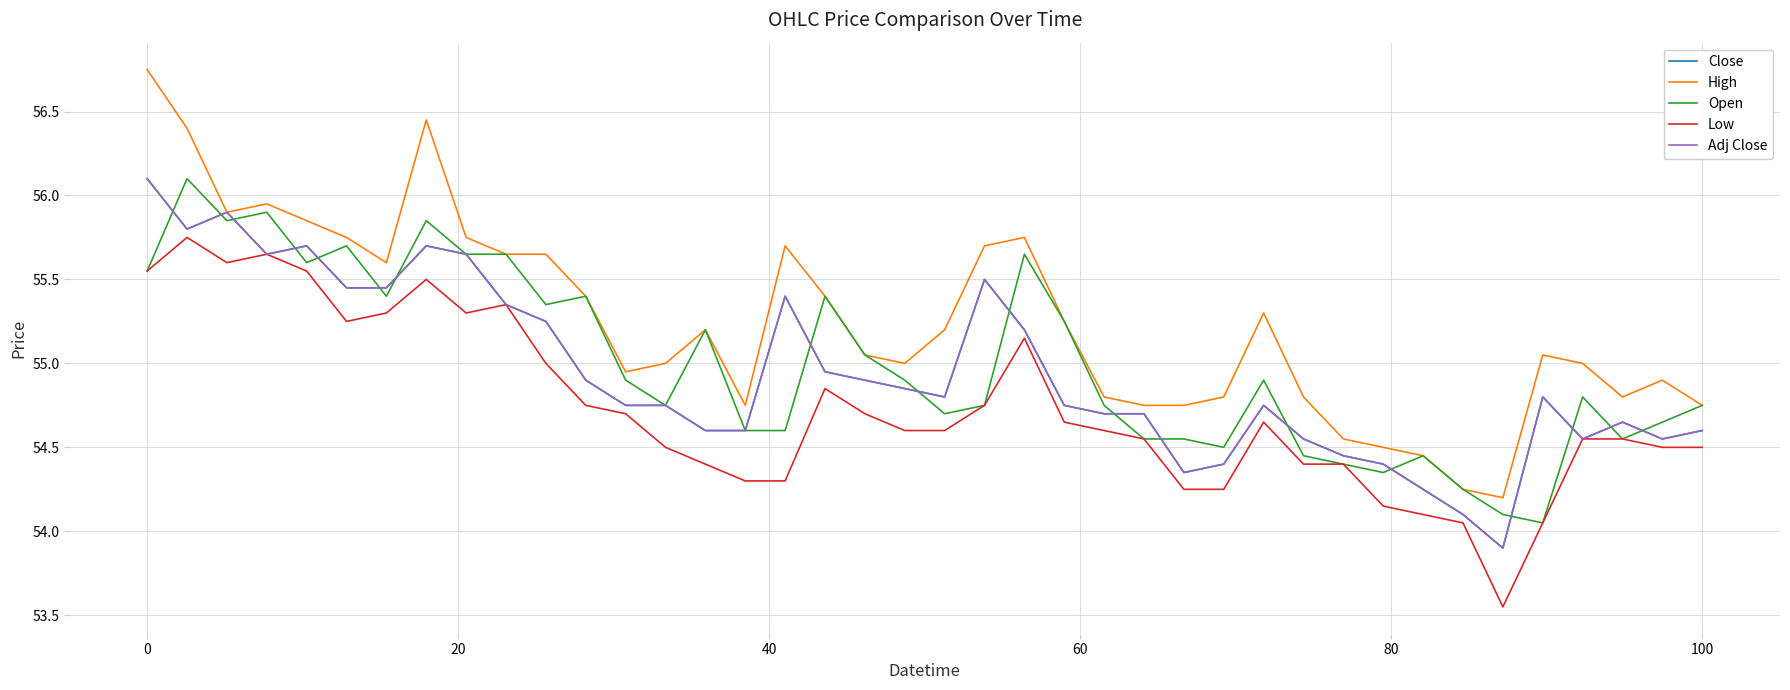

Does the chart display data point markers on the line(s)?

No